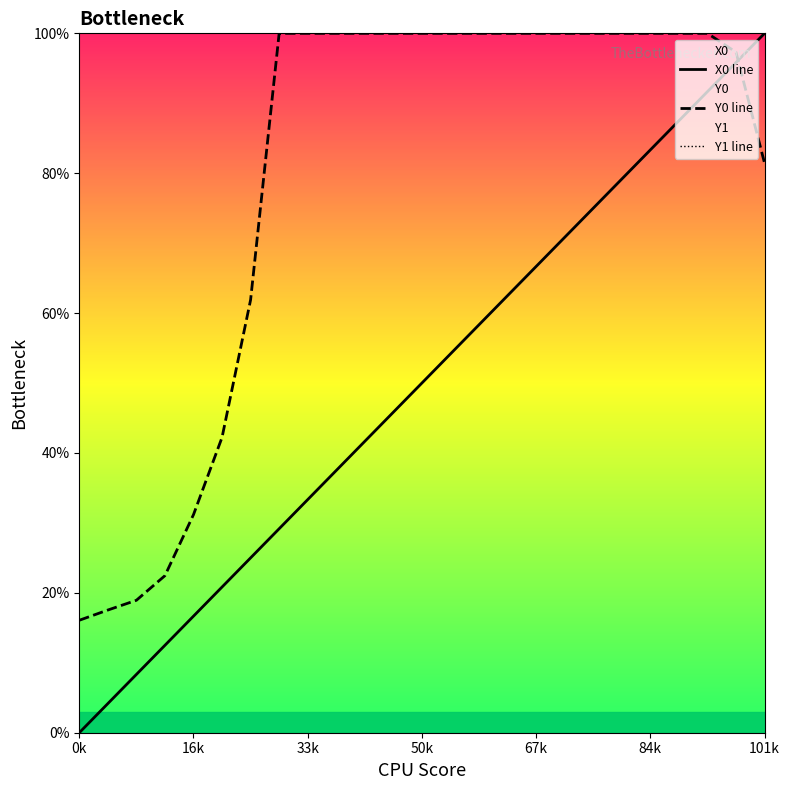

How many times do Y0 line and X0 line cross each other?

1